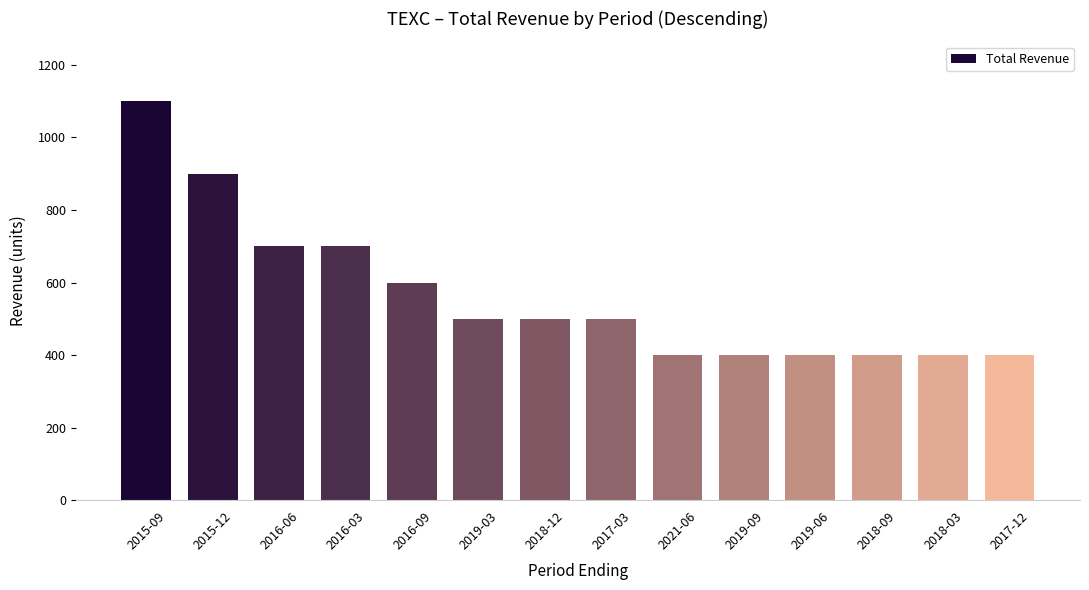

Reading left to right, what are all the values shown in this chart?

1100	900	700	700	600	500	500	500	400	400	400	400	400	400